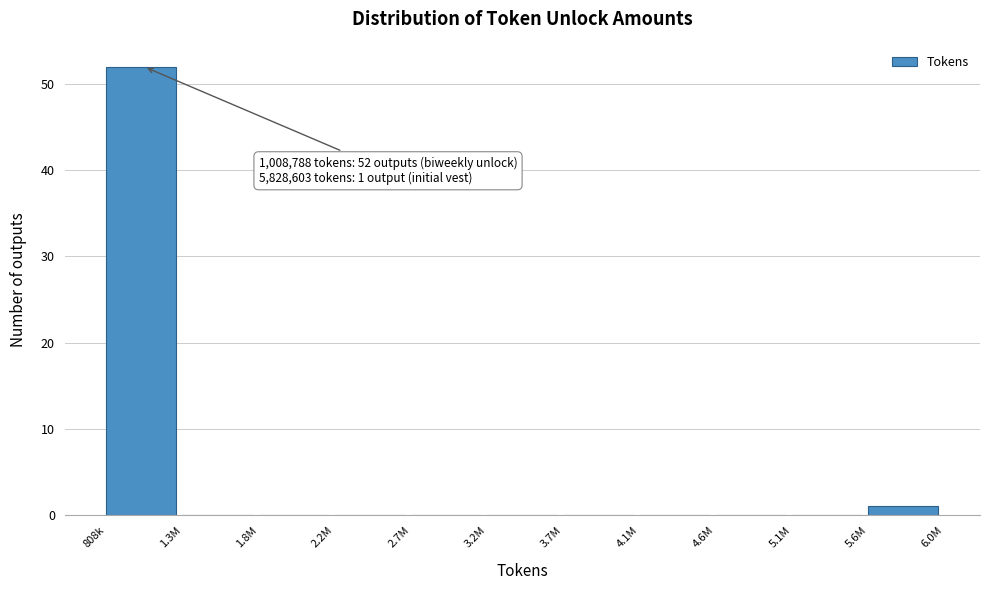

Reading right to left, transcribe all the data shown in this chart.

5.6M=1	5.1M=0	4.6M=0	4.1M=0	3.7M=0	3.2M=0	2.7M=0	2.2M=0	1.8M=0	1.3M=0	808k=52